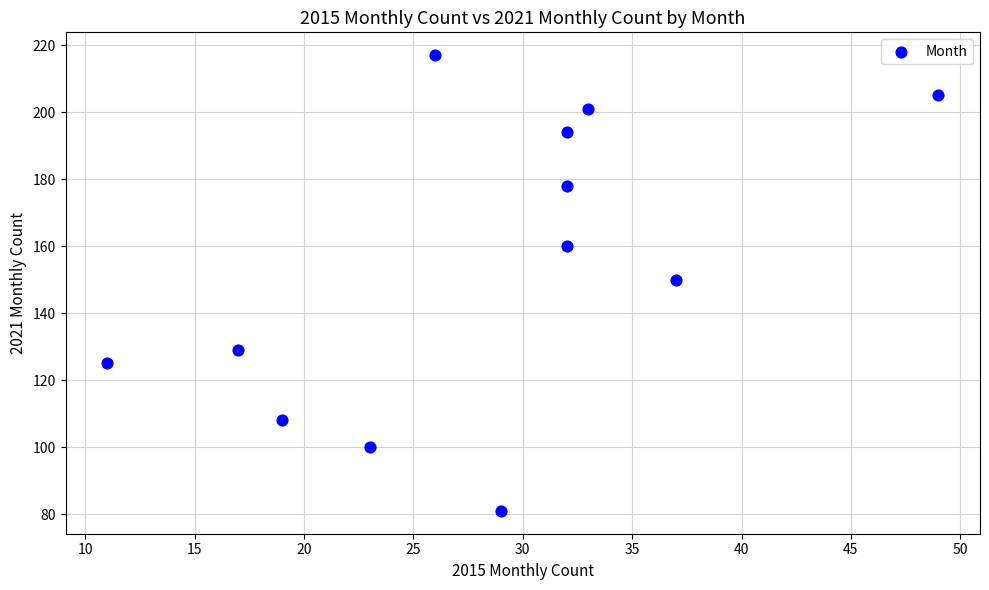

What is the average X value?

28